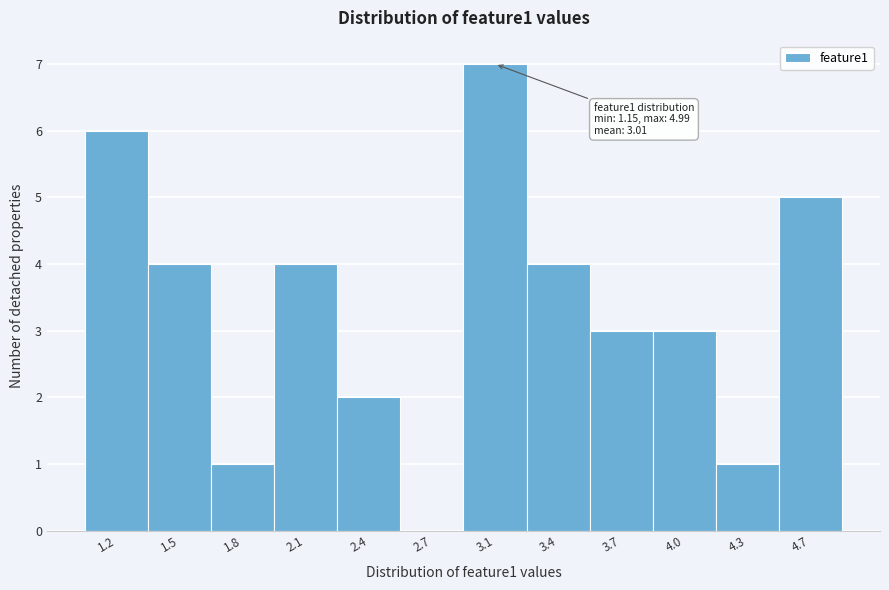

Reading left to right, list all the values displayed in this chart.

1.2=6	1.5=4	1.8=1	2.1=4	2.4=2	2.7=0	3.1=7	3.4=4	3.7=3	4.0=3	4.3=1	4.7=5